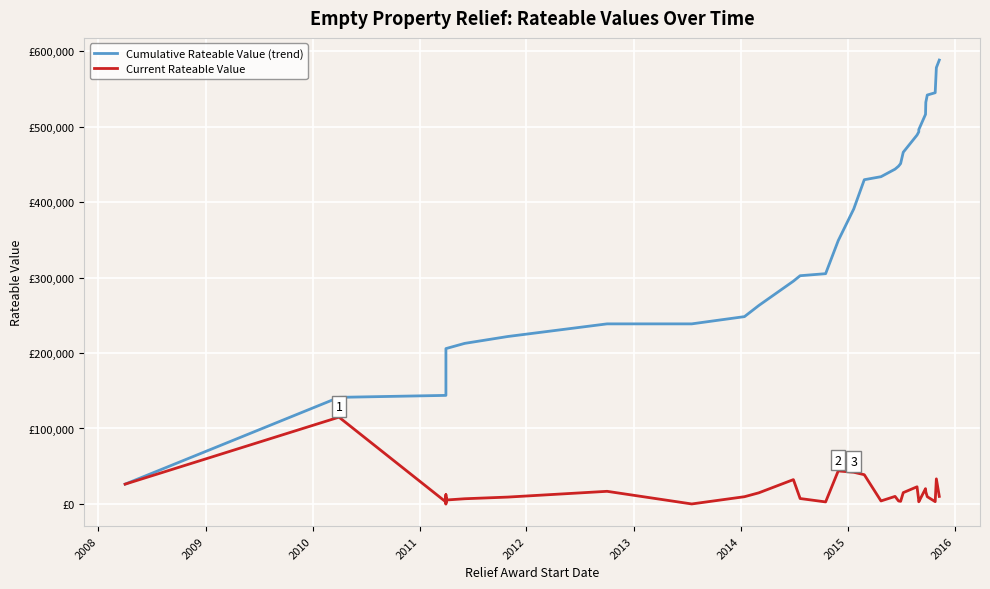

True or false: Current Rateable Value and Cumulative Rateable Value (trend) intersect in this chart.

False